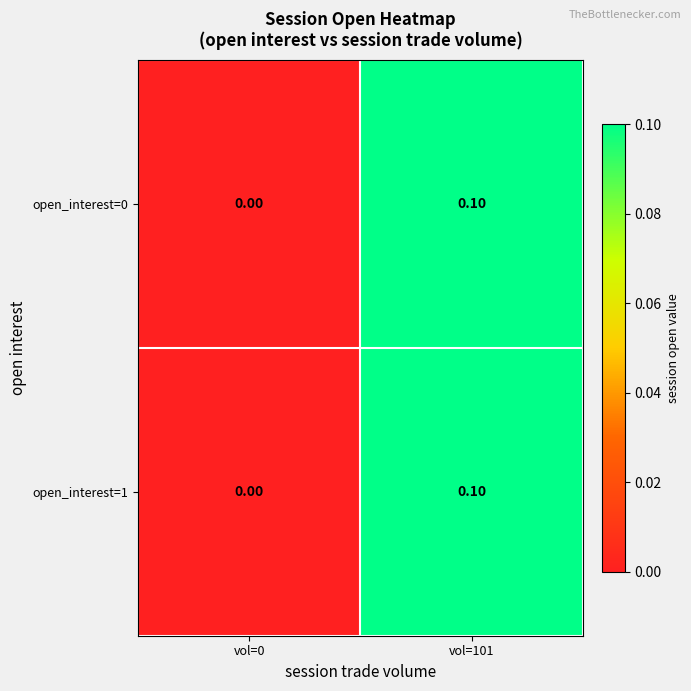

List the labels in order of open_interest=1 value, smallest first.

vol=0, vol=101